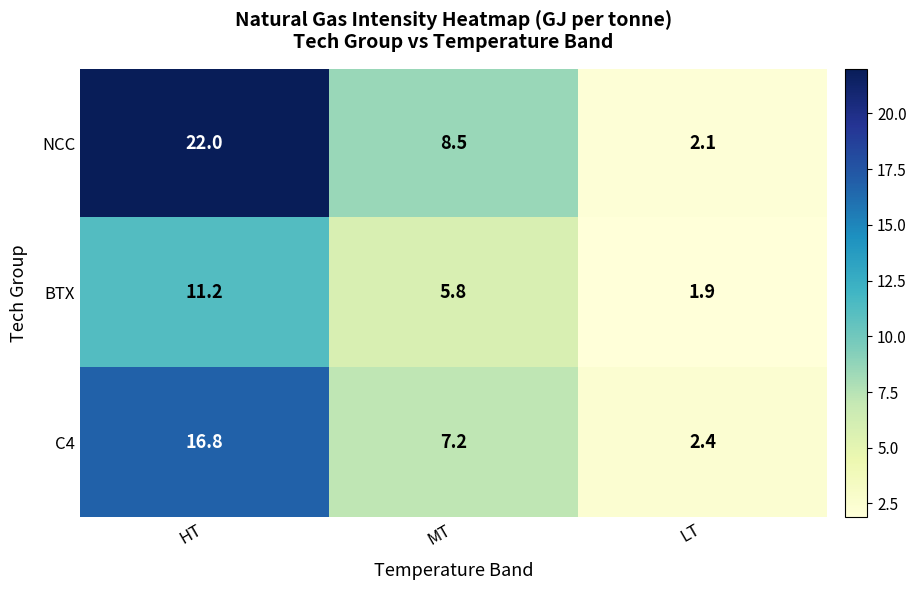

At HT, list the series in order from largest to smallest.

NCC, C4, BTX